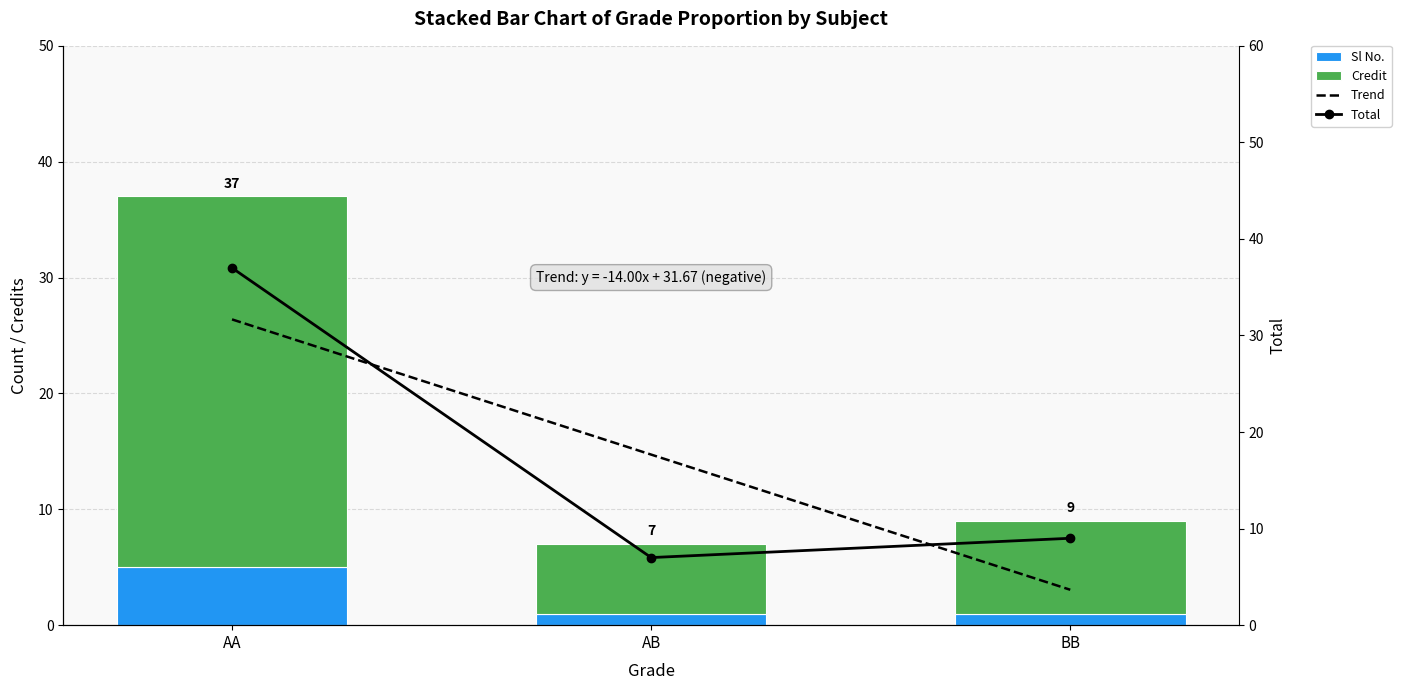

What is the difference between the highest and lowest values at AB?

16.7